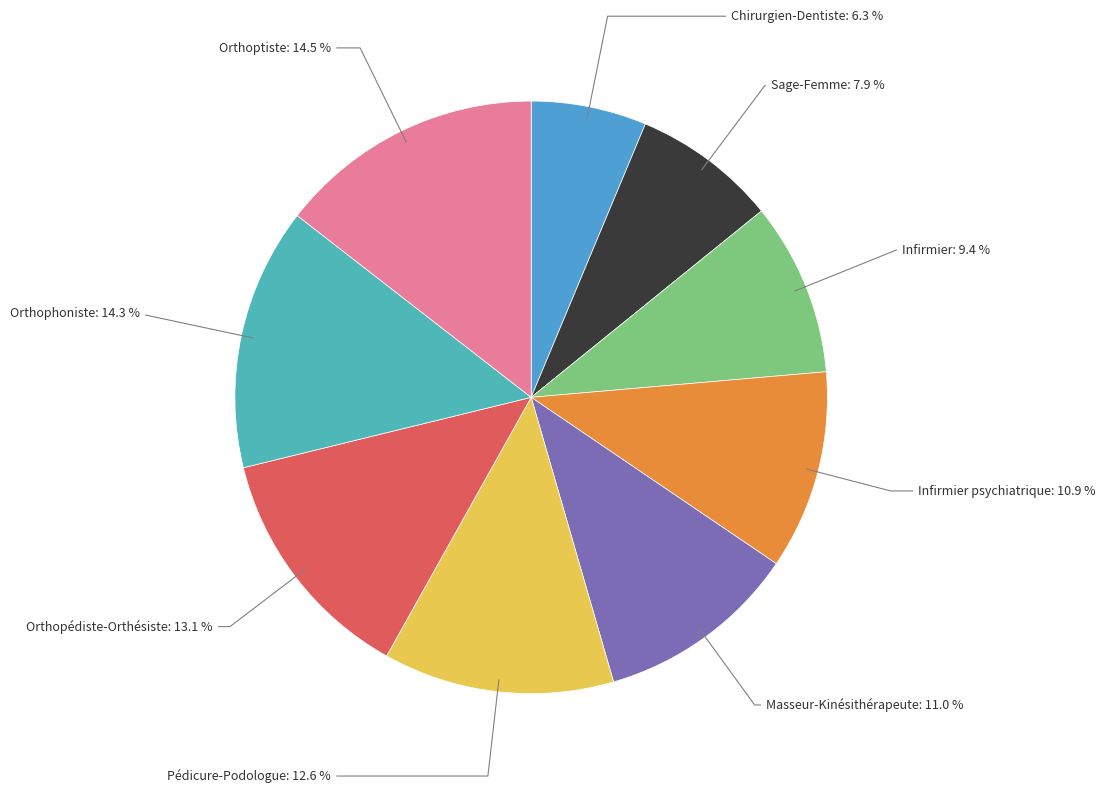

Which slice is the smallest?

Chirurgien-Dentiste: 6.3 %